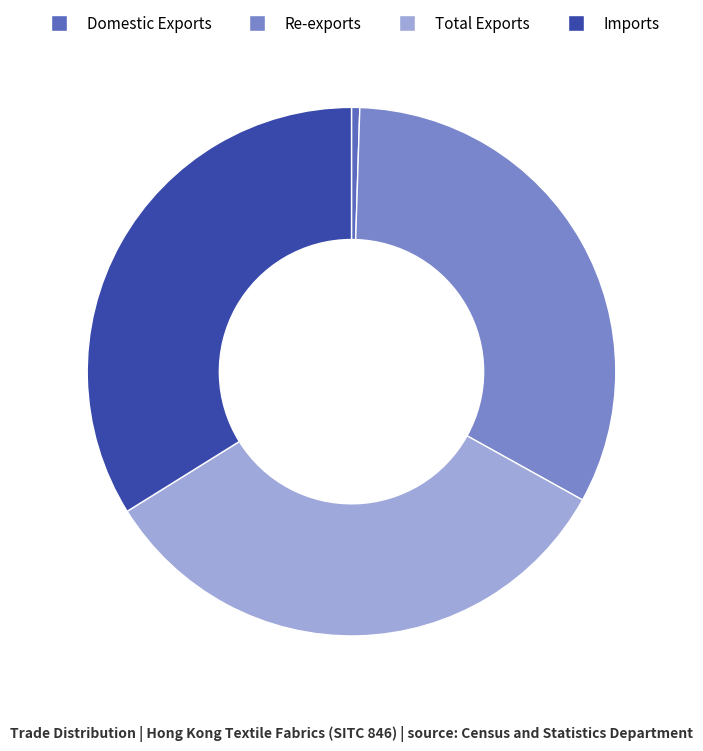

Does Re-exports account for over 50% of the chart?

No